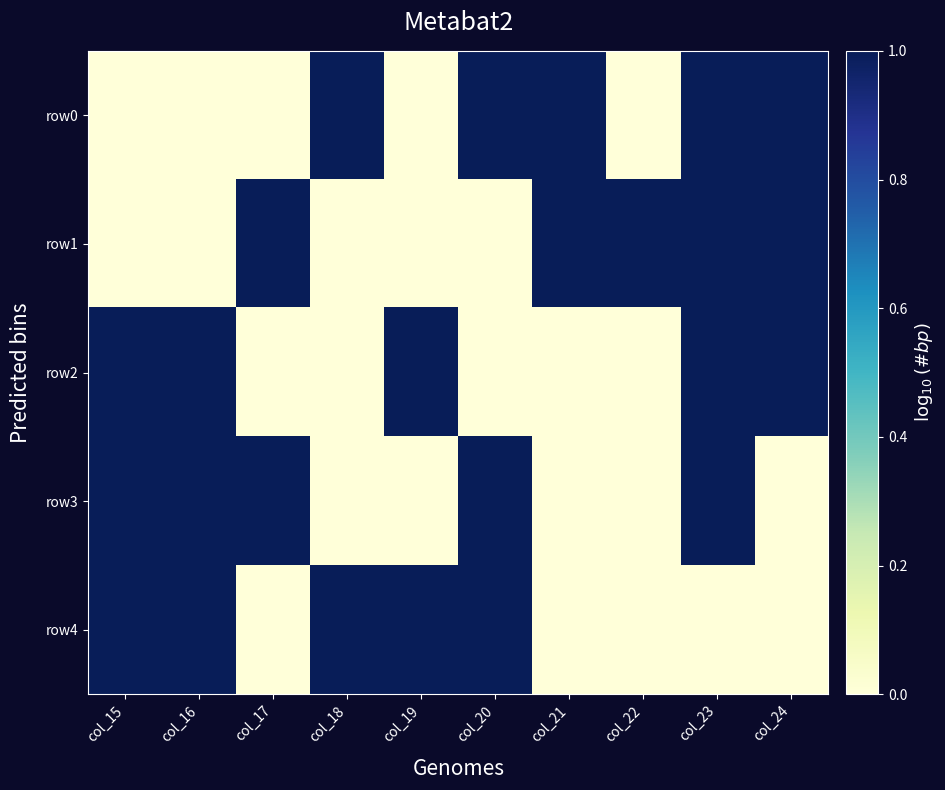

Rank the series by their maximum value, from highest to lowest.

row0, row1, row2, row3, row4